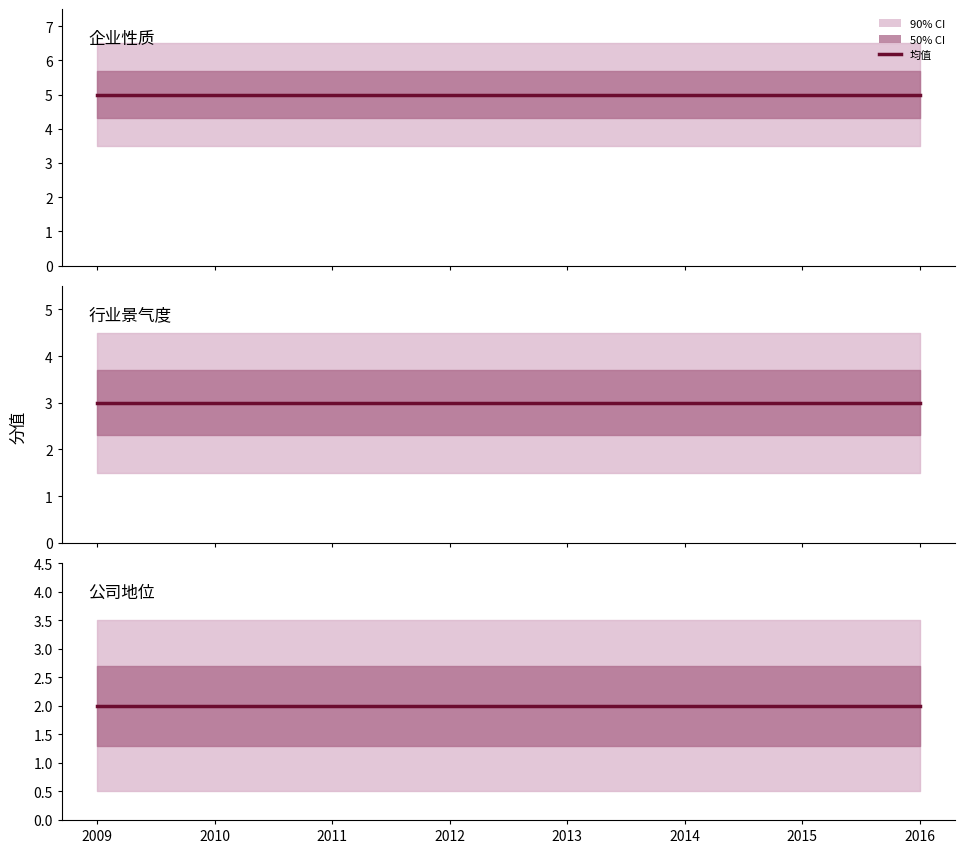

What is the value of the 行业未来6-12月趋势 point at the 5th from the left?

2